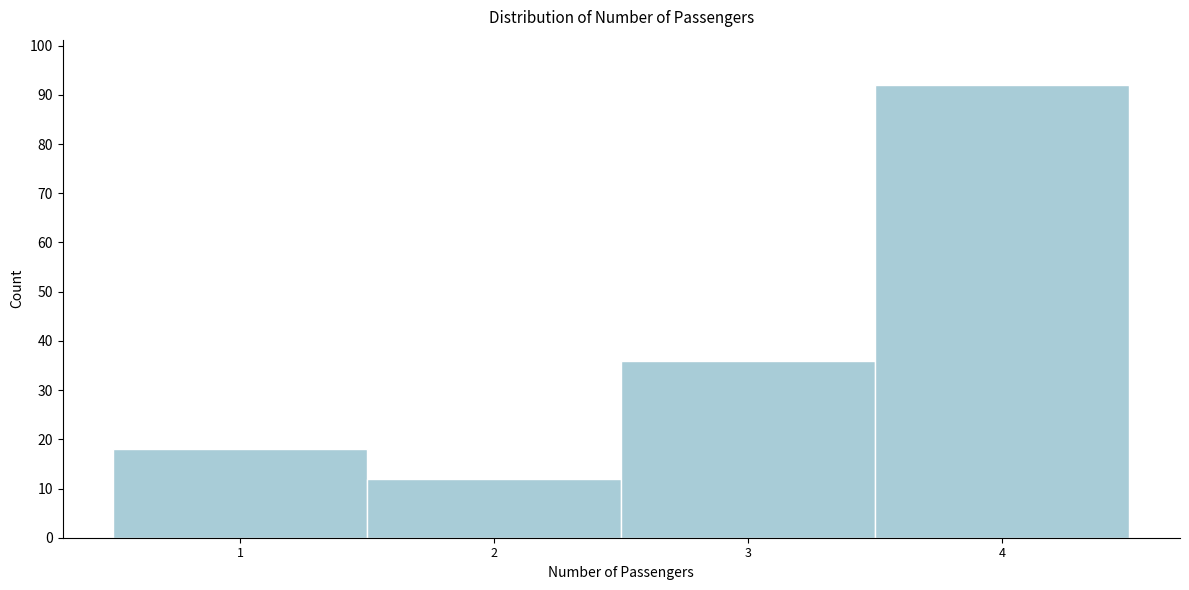

Reading left to right, transcribe all the data shown in this chart.

18	12	36	92